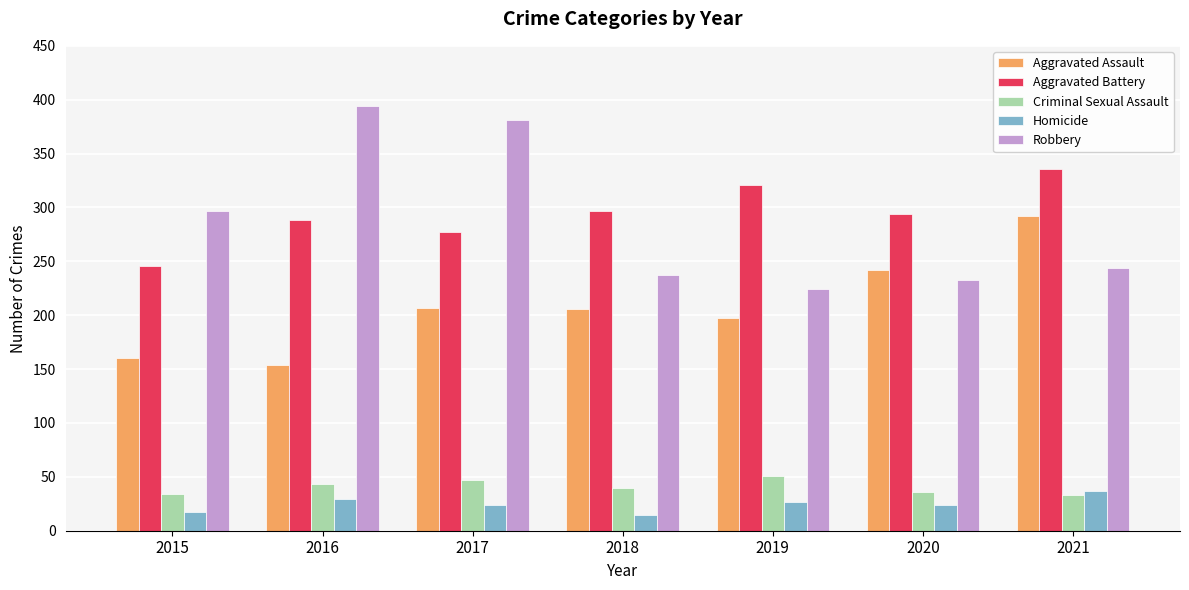

Rank the series at 2017 from highest to lowest value.

Robbery, Aggravated Battery, Aggravated Assault, Criminal Sexual Assault, Homicide